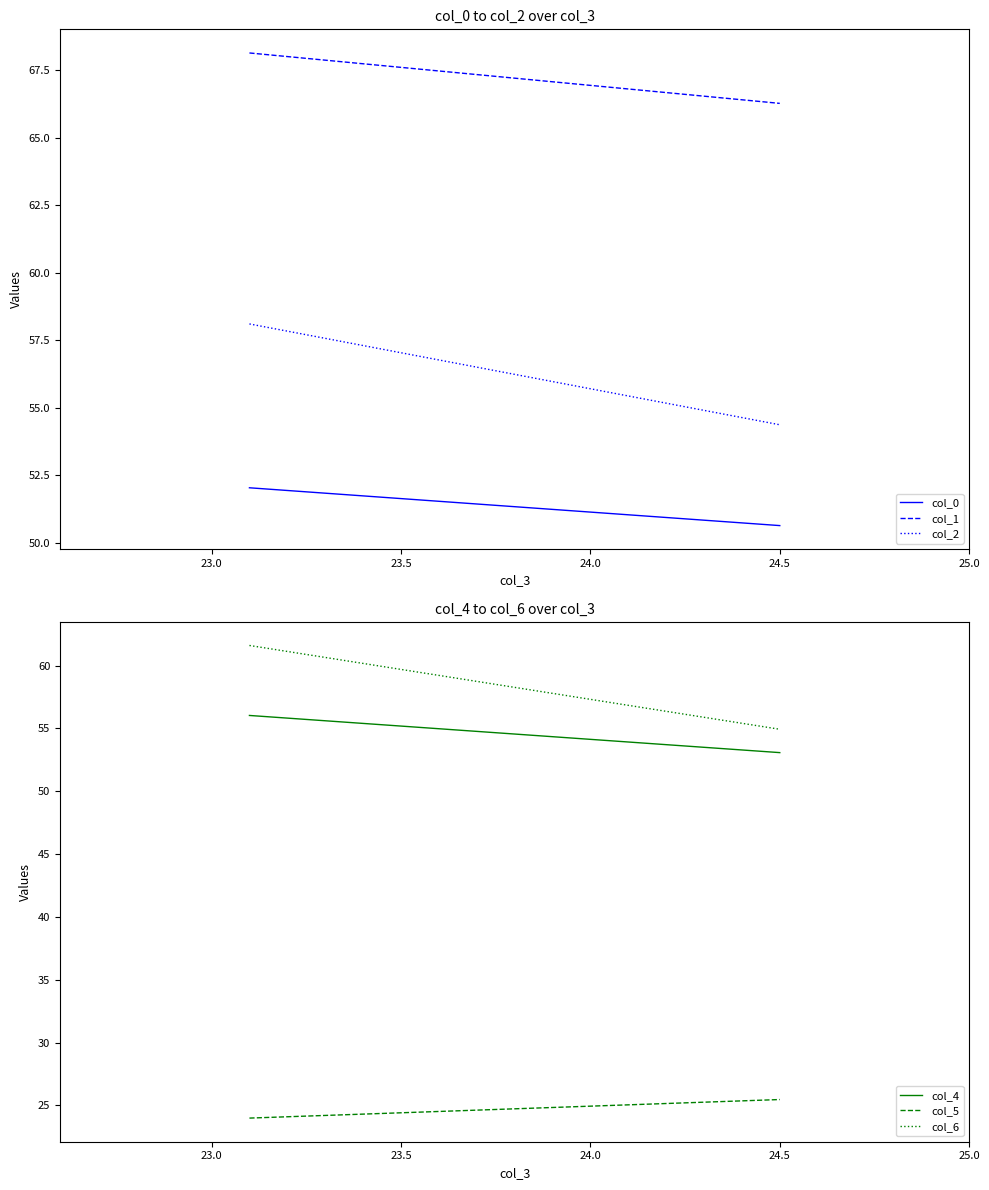

Between 22.5 and 23.0, which series saw the biggest shift?

col_6